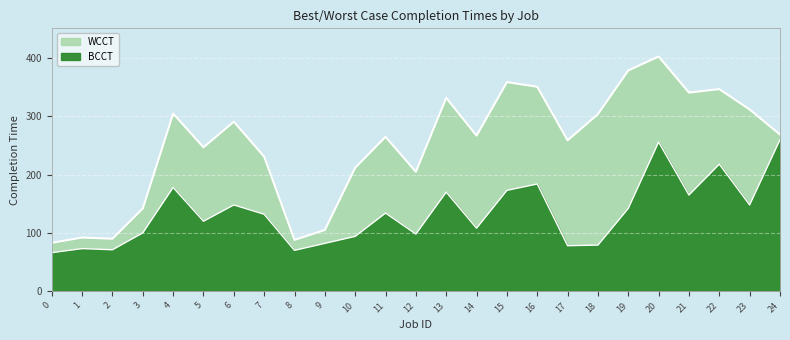

What is the sum of the BCCT values at 12 and 11?

232